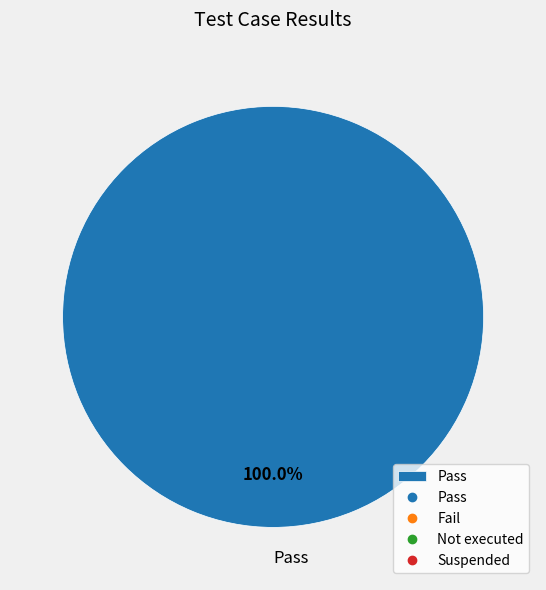

Count the number of slices in the pie.

1